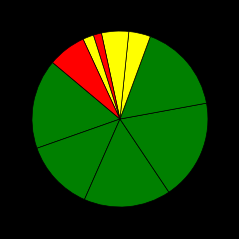

Is there a majority slice in this chart?

No